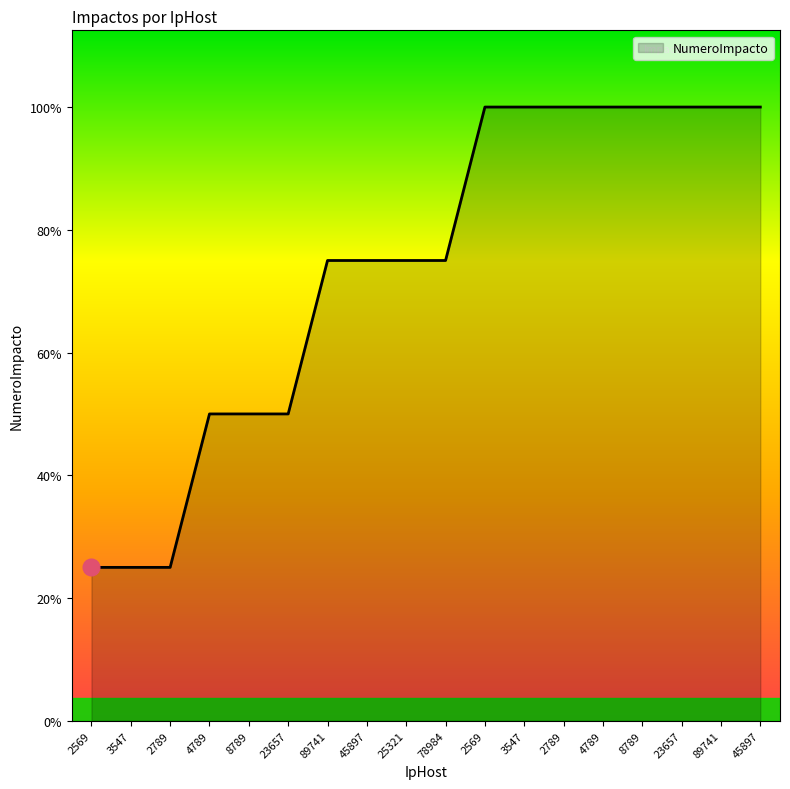

Does the chart have visible grid lines?

No